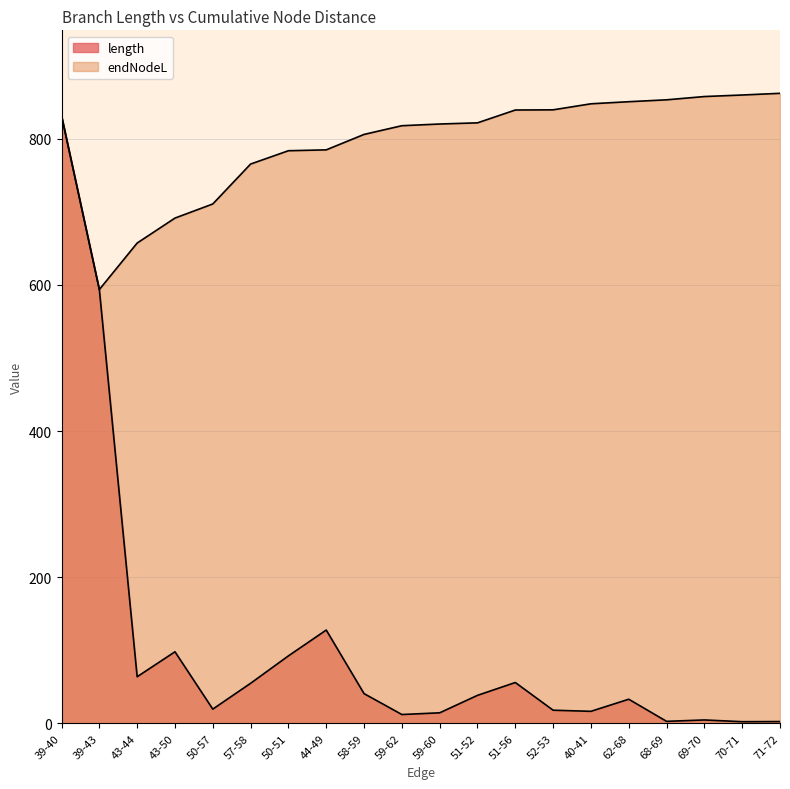

What value does the endNodeL series have at 71-72?

862.3